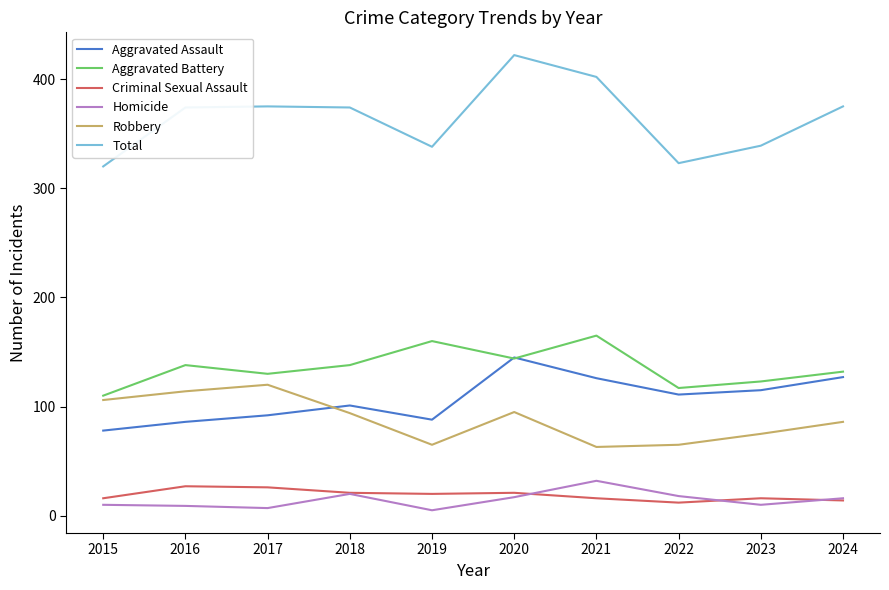

What is the minimum value for Aggravated Assault?

78